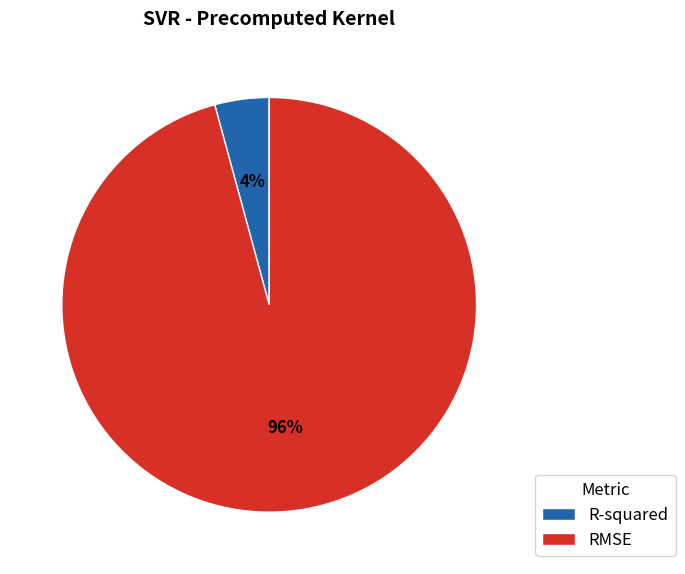

Which slice is the largest?

RMSE